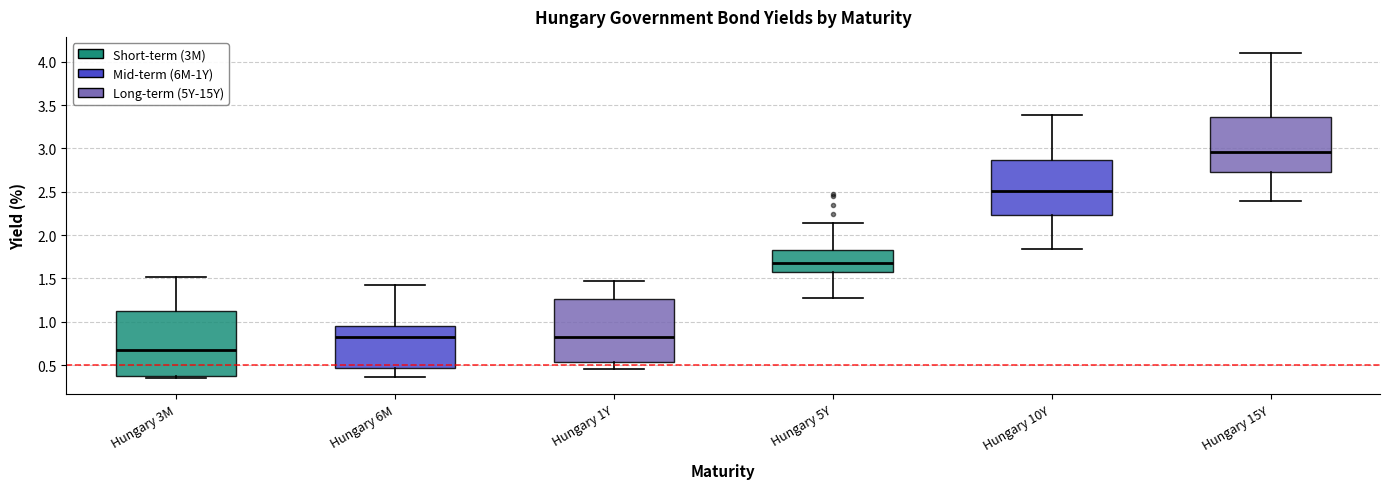

Reading left to right, read every box against the y-axis: the position of its median line, the range the box covers, and the ends of its whiskers. The values are not printed on the chart, so give them approximately, as read against the axis.

Hungary 3M: median 0.70, box 0.40 to 1.15, whiskers 0.35 to 1.50
Hungary 6M: median 0.80, box 0.45 to 0.95, whiskers 0.35 to 1.45
Hungary 1Y: median 0.85, box 0.55 to 1.25, whiskers 0.45 to 1.45
Hungary 5Y: median 1.70, box 1.60 to 1.85, whiskers 1.25 to 2.15
Hungary 10Y: median 2.50, box 2.25 to 2.85, whiskers 1.85 to 3.40
Hungary 15Y: median 2.95, box 2.75 to 3.35, whiskers 2.40 to 4.10